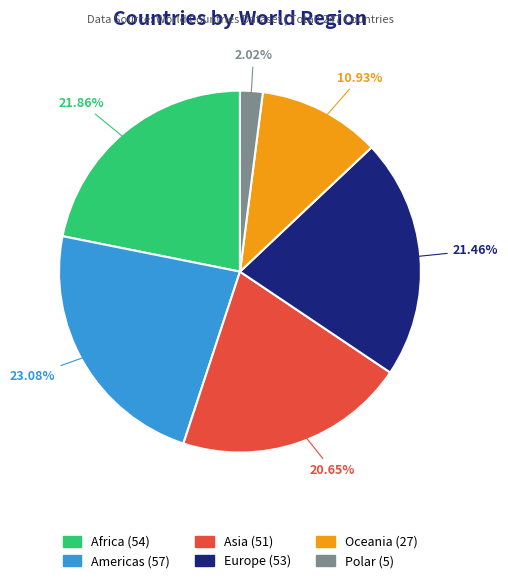

To the nearest percent, what is the difference between the largest and smallest slice percentages?

21%